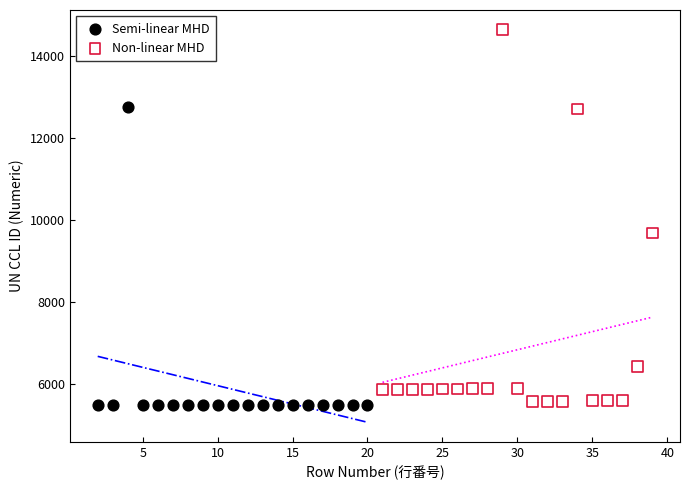

Which series reaches the minimum Y coordinate?

Semi-linear MHD